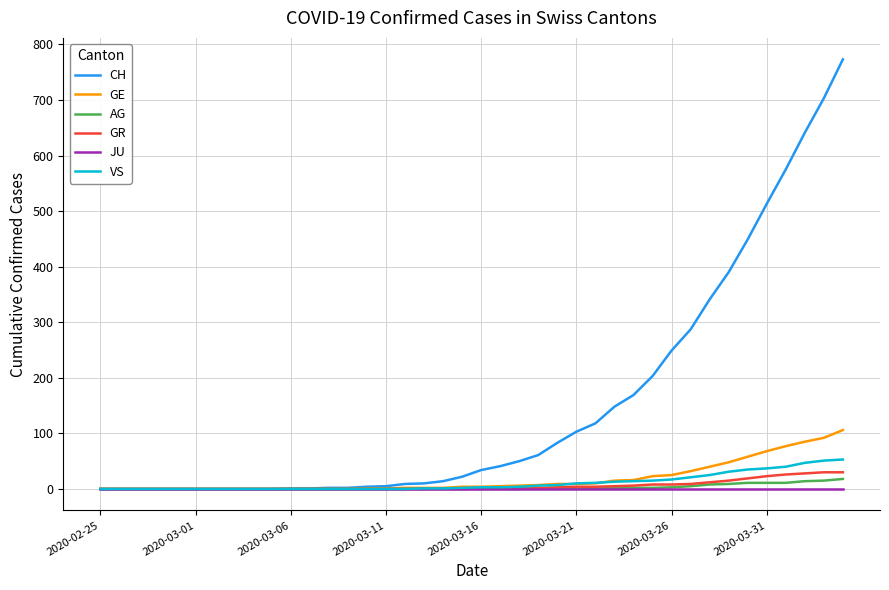

Which series has the widest spread of values?

CH